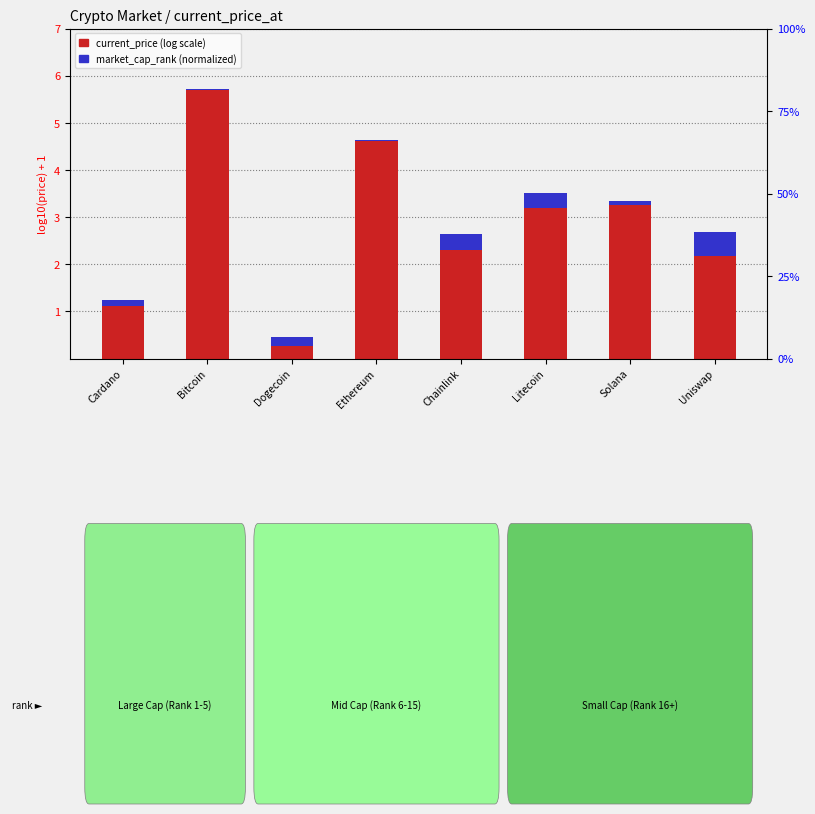

What is the difference between the maximum and minimum values in the market_cap_rank (normalized) series?

0.5